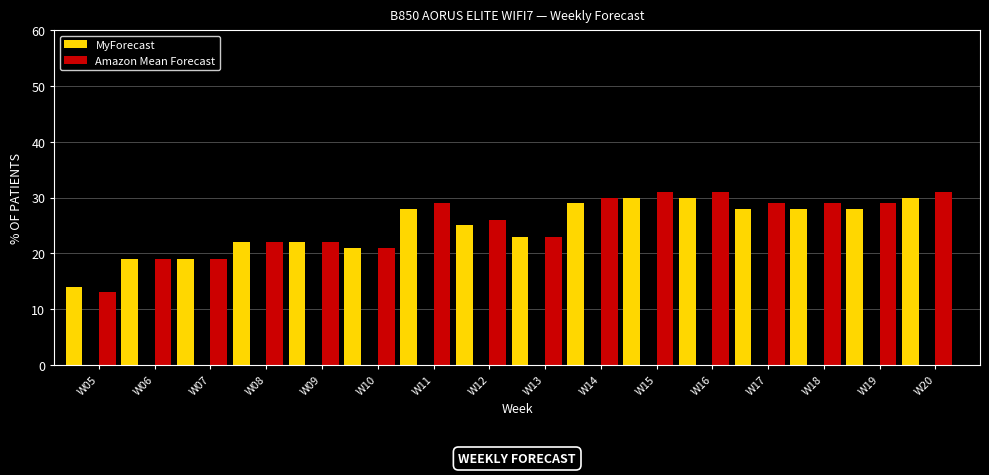

What is the spread (max minus min) of values at W05?

1